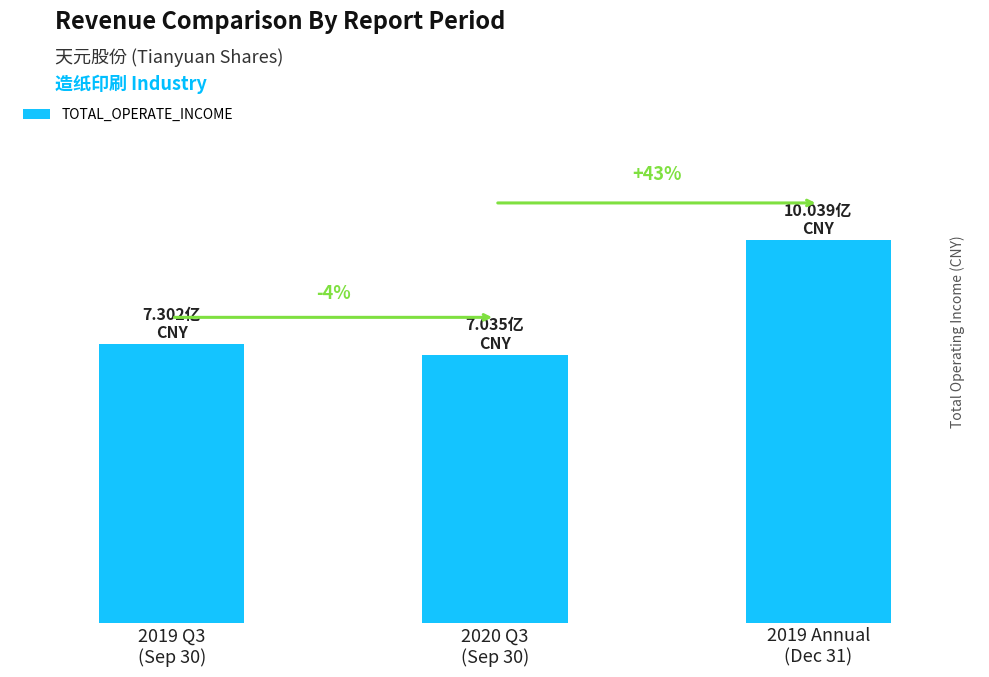

What is the label of the 3rd bar from the left?

2019 Annual
(Dec 31)